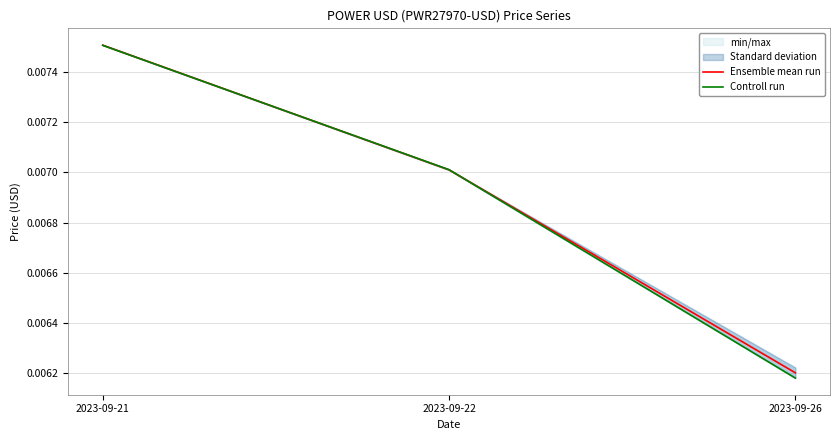

List the labels in order of Ensemble mean run value, largest first.

2023-09-21, 2023-09-22, 2023-09-26